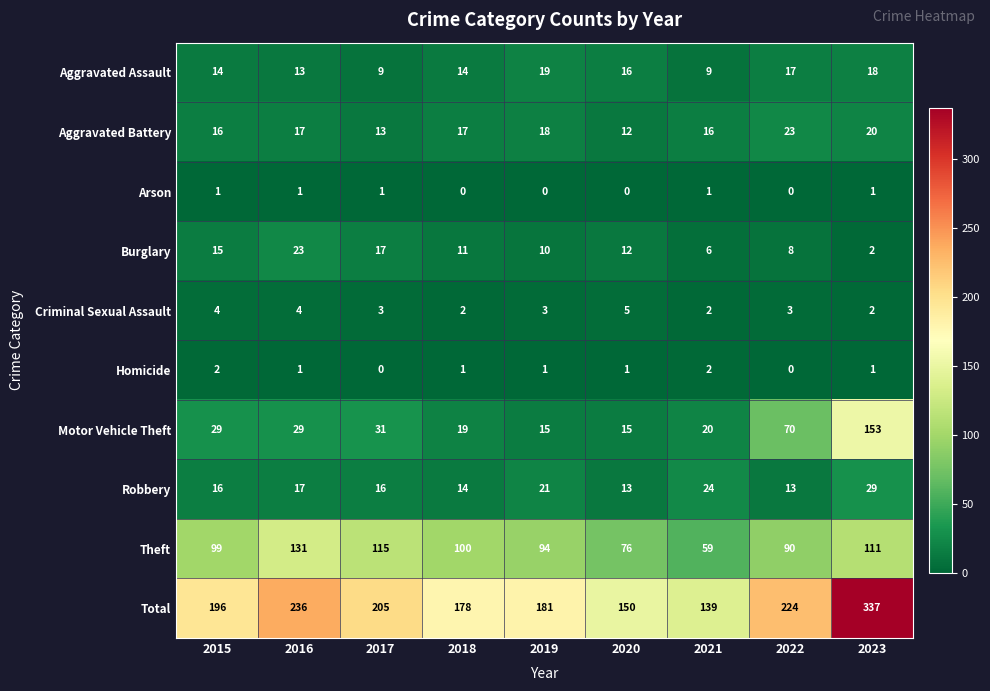

Count the number of data series in this chart.

10